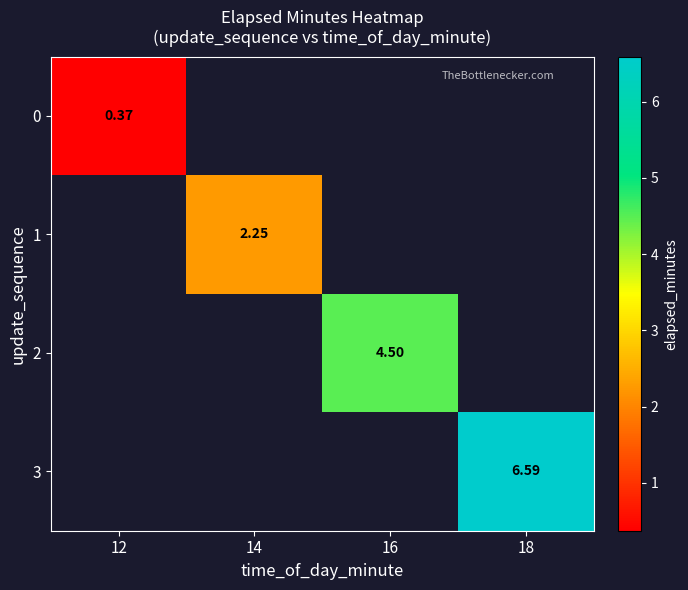

What is the highest value of the 0 series?

0.4